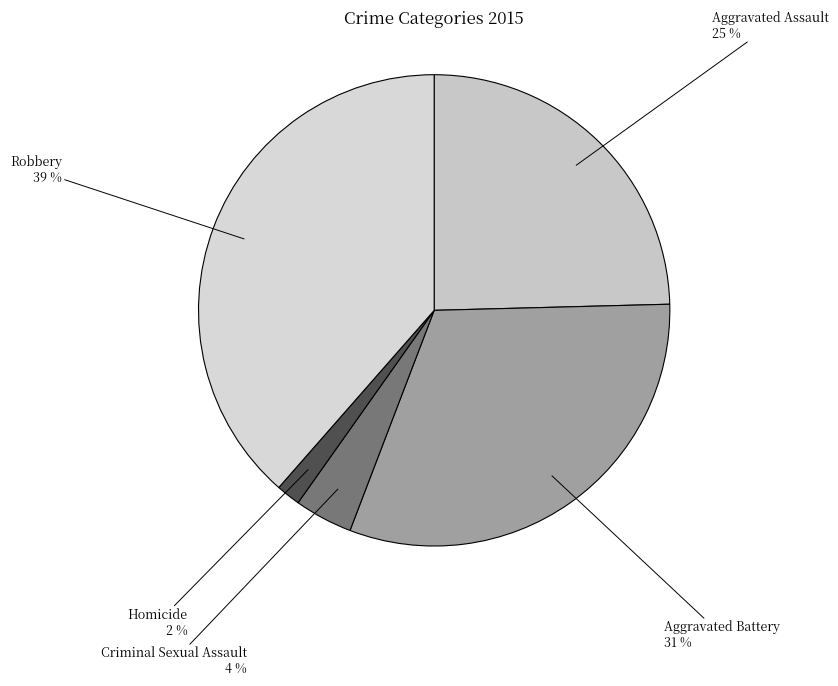

Is the sum of Aggravated Assault and Homicide greater than half?

No